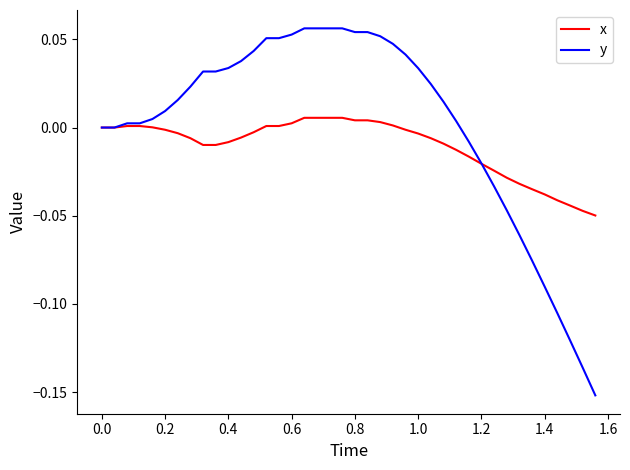

Which series has the widest spread of values?

y